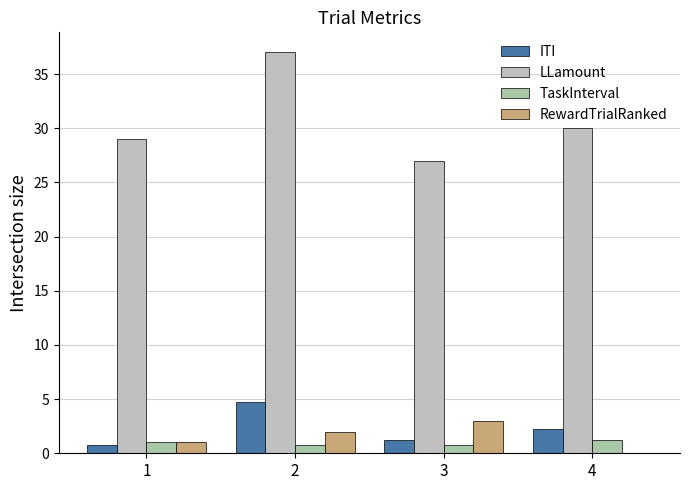

At how many categories does at least one series exceed 4?

4